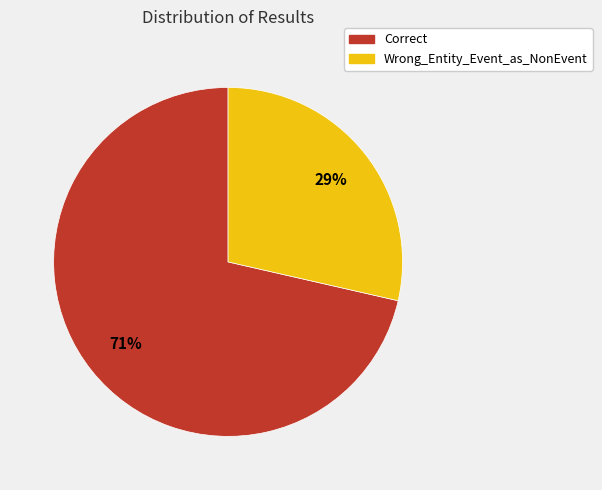

What percentage is the Wrong_Entity_Event_as_NonEvent slice, to the nearest percent?

29%